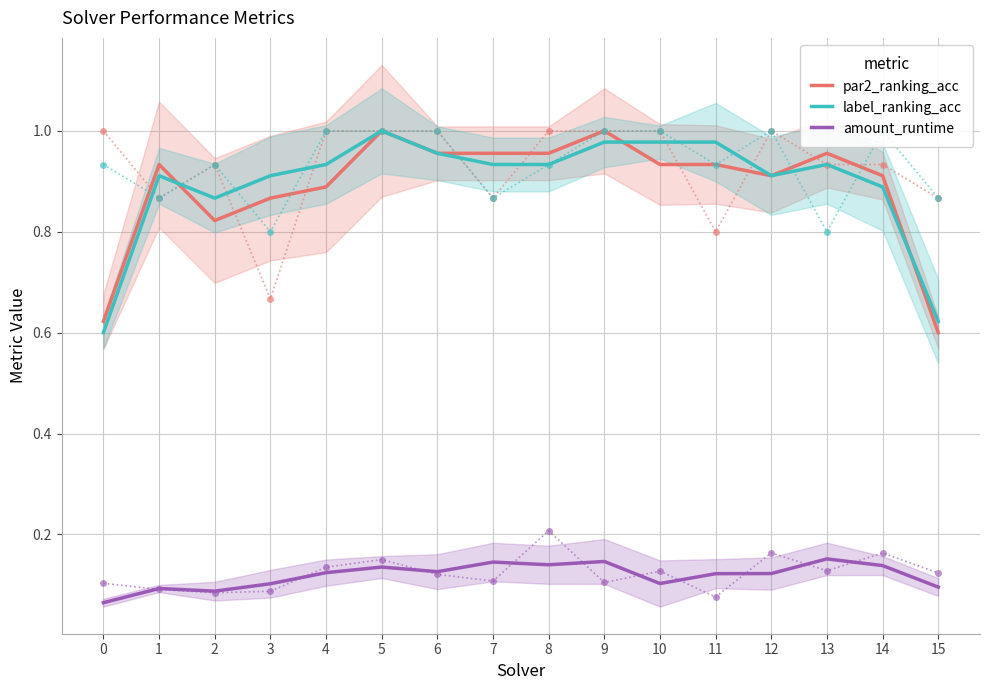

What is the value of the par2_ranking_acc point at the 15th from the left?

0.9